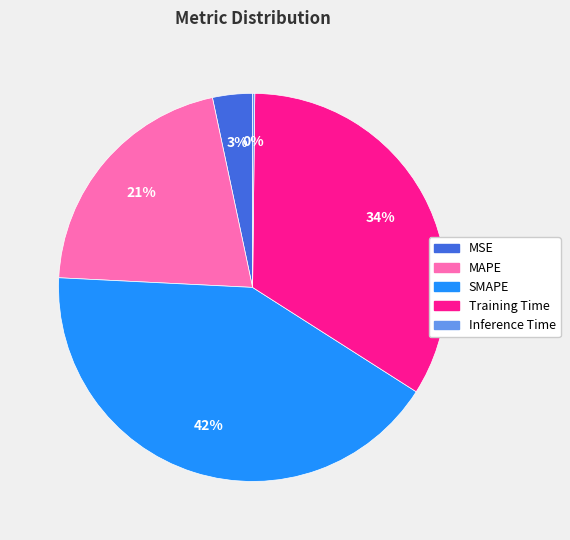

Do Training Time and SMAPE together represent more than half of the pie?

Yes